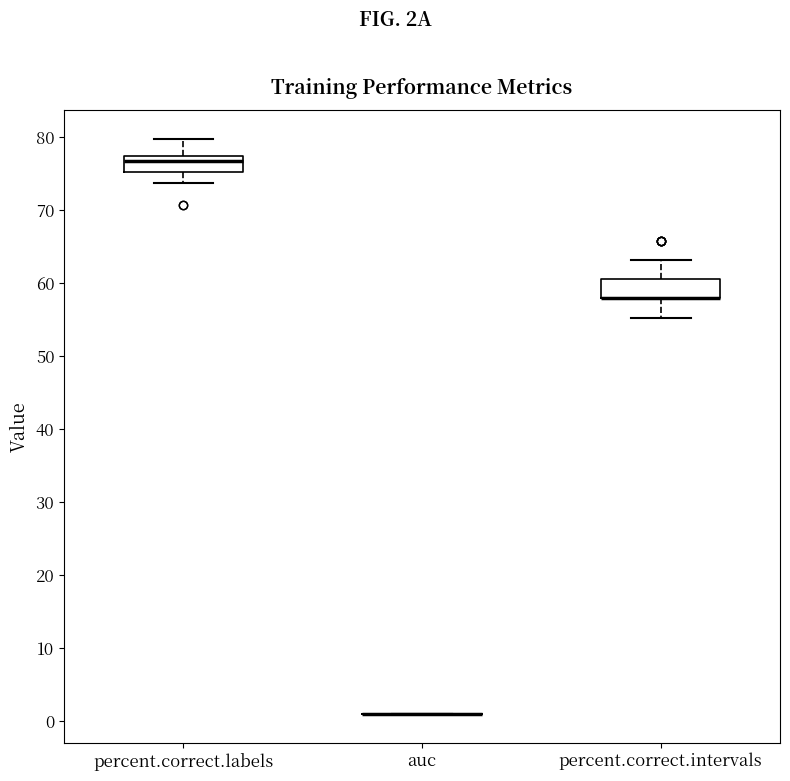

Where is the upper edge of the box for percent.correct.labels on the y-axis? The values are not printed on the chart, so give them approximately, as read against the axis.

77